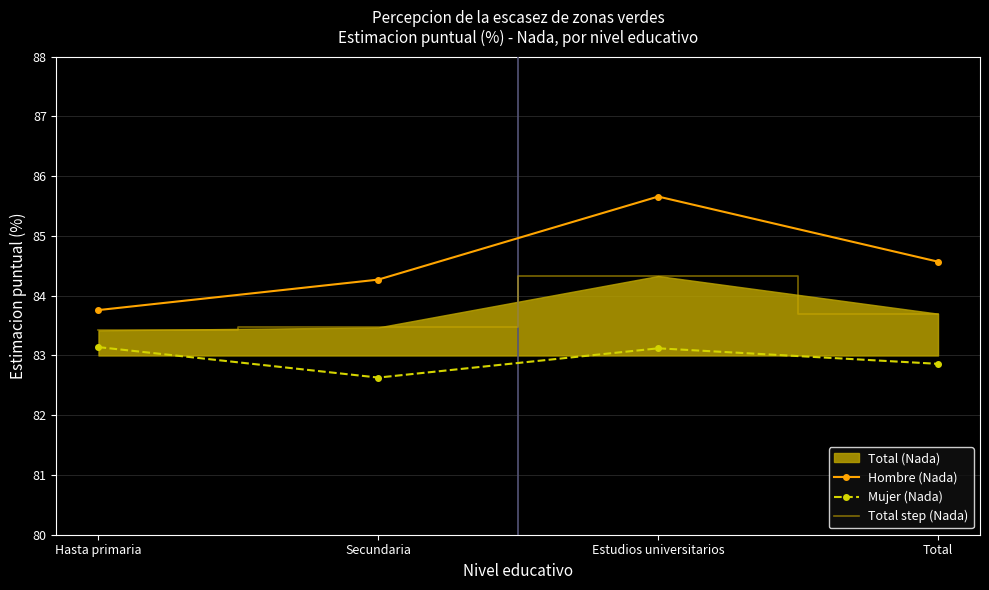

Is the value of Hombre (Nada) at Estudios universitarios greater than the value of Total step (Nada) at Secundaria?

Yes